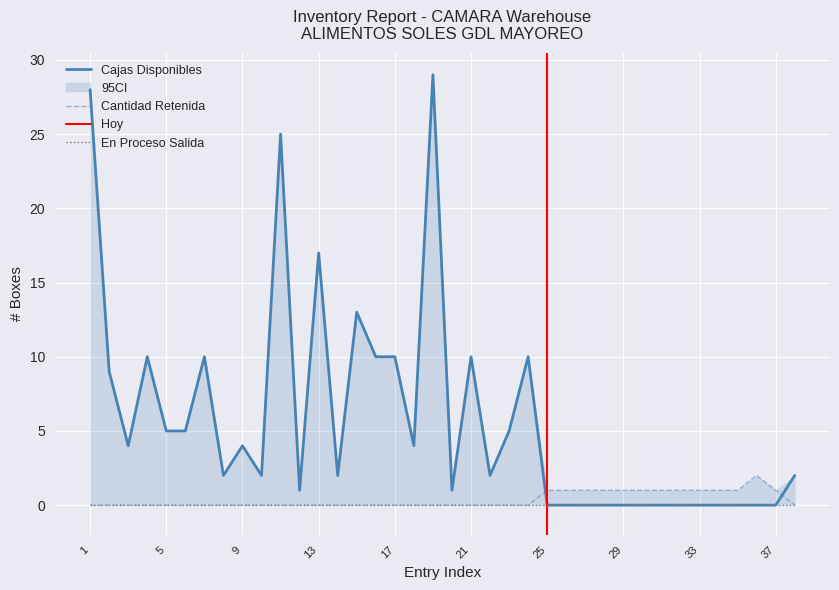

Where do Cajas Disponibles and Cantidad Retenida first cross each other?

24 and 25